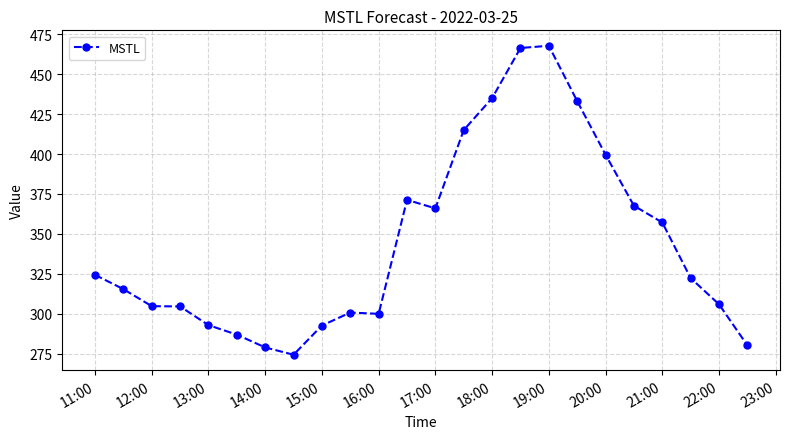

What is the value of the 14th point from the left?

415.0